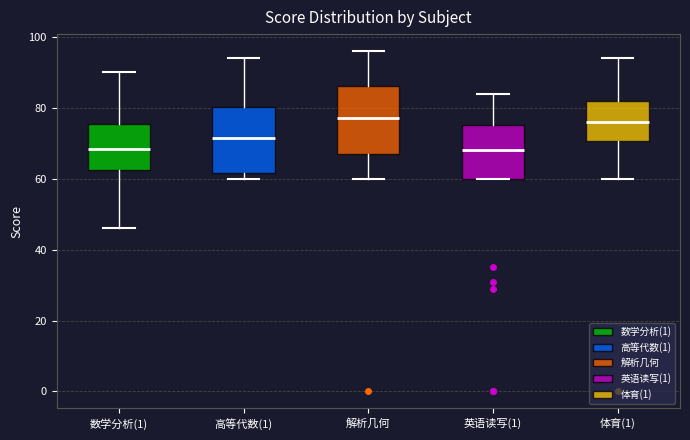

Reading left to right, transcribe this box plot: for each box, give where its median line is, the range the box spans, and where its two whiskers end, as read against the y-axis. The values are not printed on the chart, so give them approximately, as read against the axis.

数学分析(1): median 68, box 62 to 76, whiskers 46 to 90
高等代数(1): median 72, box 62 to 80, whiskers 60 to 94
解析几何: median 78, box 68 to 86, whiskers 60 to 96
英语读写(1): median 68, box 60 to 76, whiskers 60 to 84
体育(1): median 76, box 70 to 82, whiskers 60 to 94